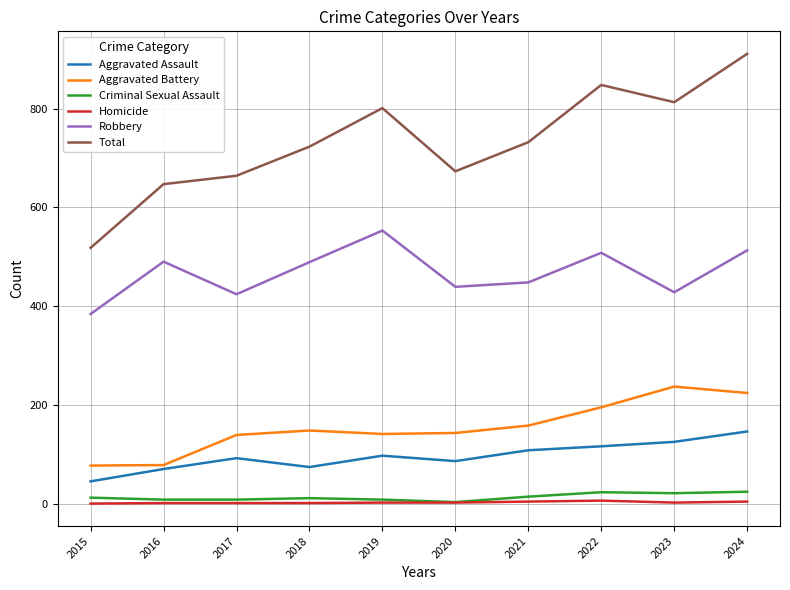

What is the difference between the maximum and minimum values in the Robbery series?

169